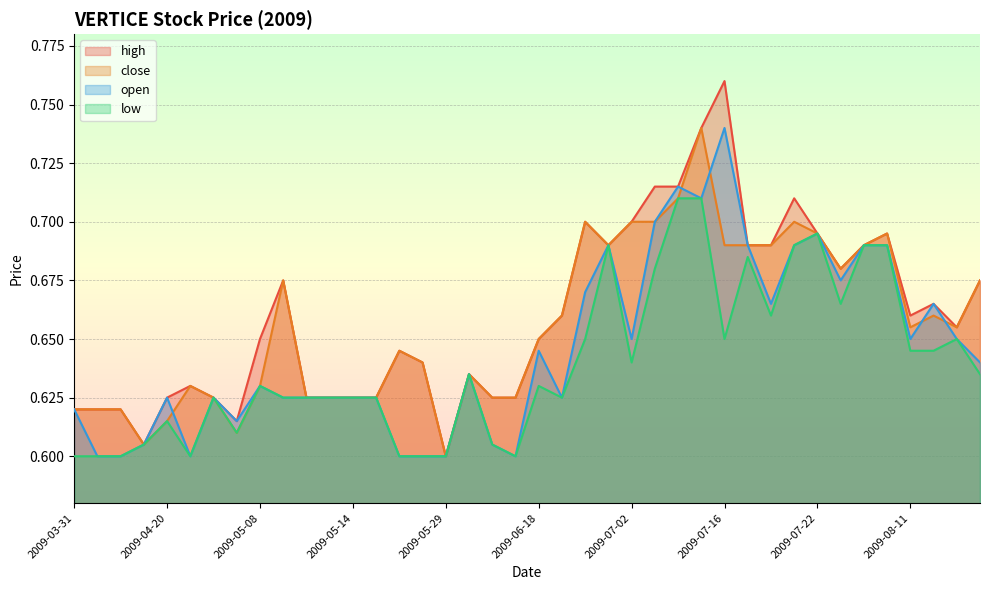

Where is close nearest to the value 0?

2009-05-29